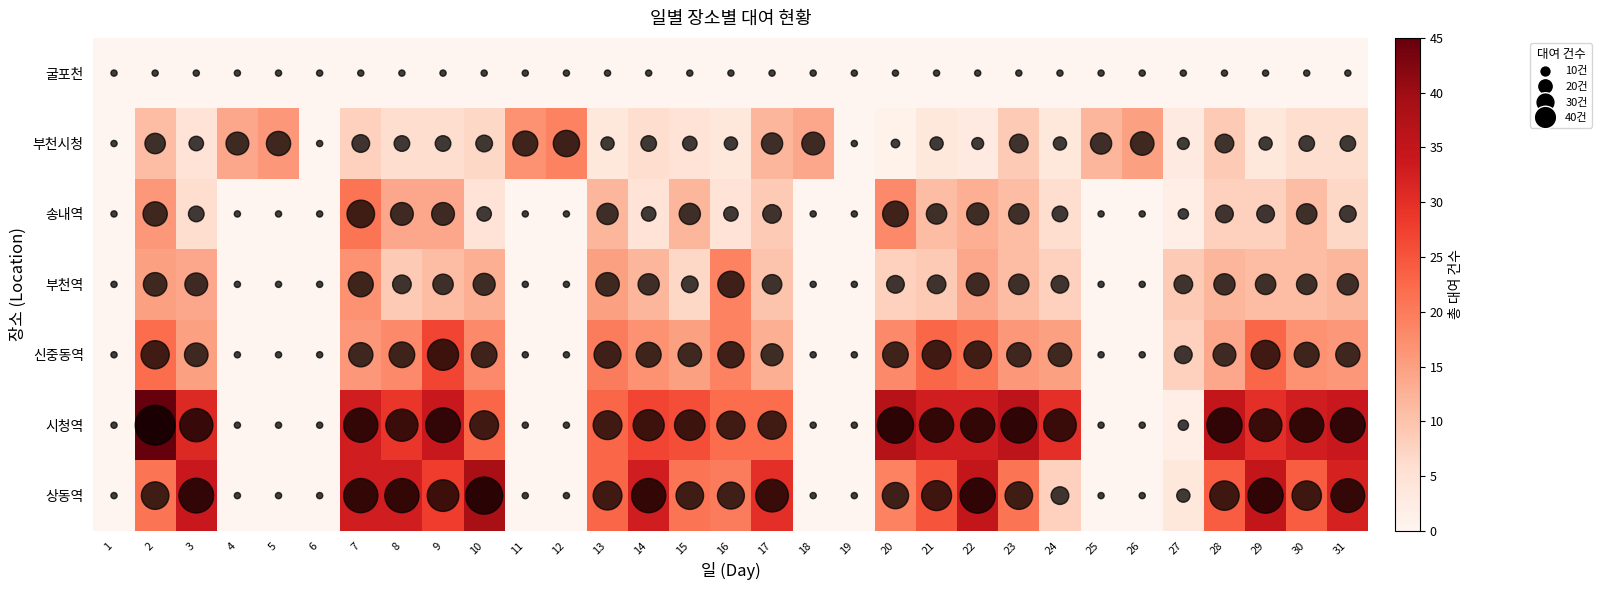

What is the difference between the maximum and minimum values in the 부천시청 series?

19